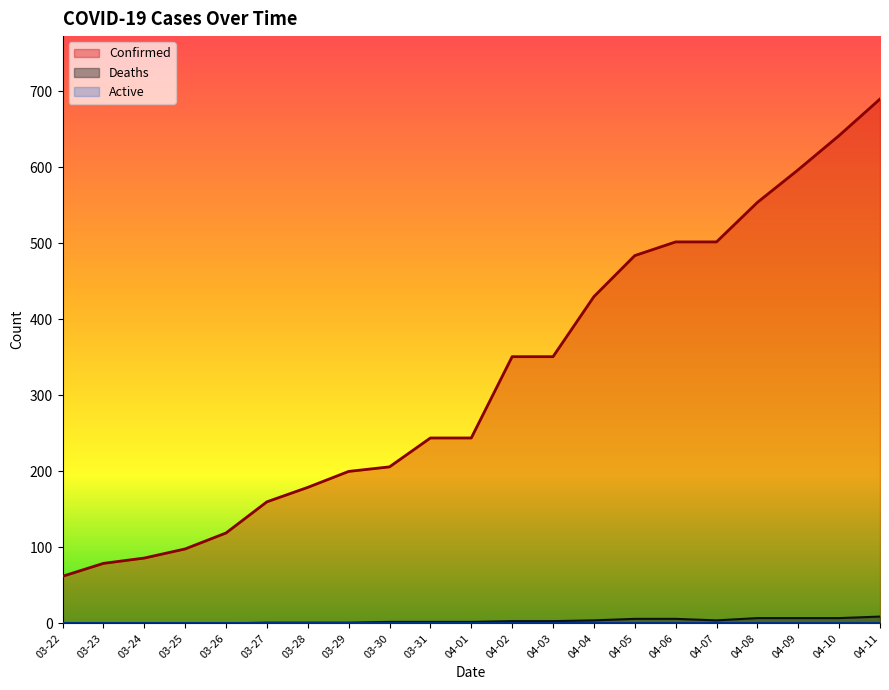

Reading left to right, extract all data points from this chart.

Confirmed: 62	79	86	98	119	160	179	200	206	244	244	351	351	430	484	502	502	554	597	642	690
Deaths: 0	0	0	0	0	1	1	1	2	2	2	3	3	4	6	6	4	7	7	7	9